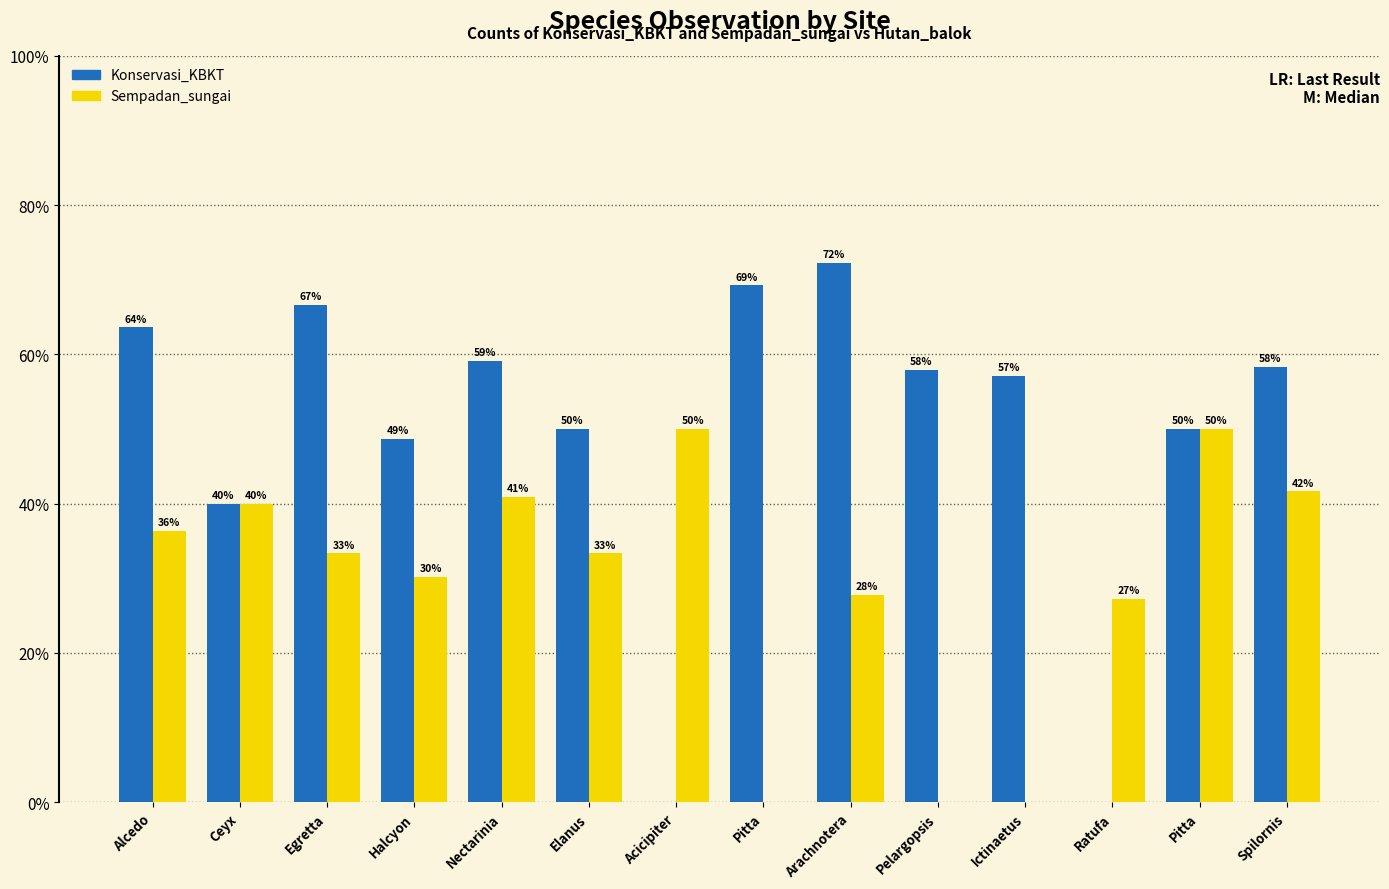

How many distinct data groups are displayed?

2